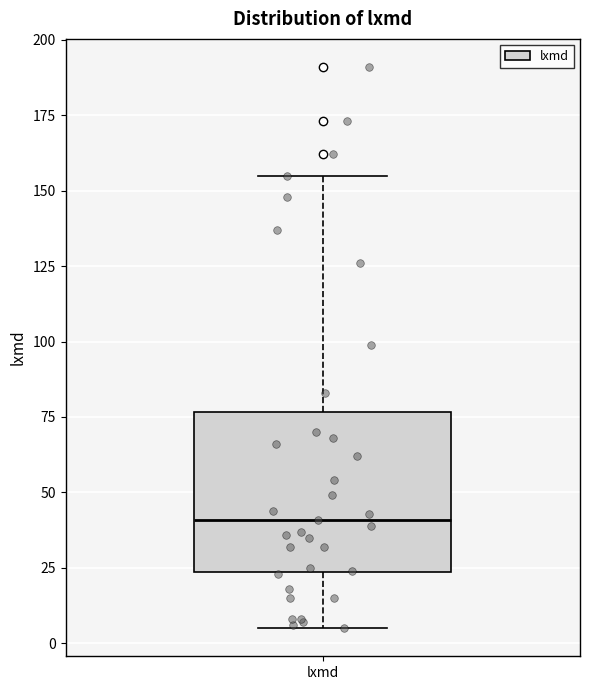

Read this box plot against the y-axis: the position of the median line, the range covered by the box, and the ends of both whiskers. The values are not printed on the chart, so give them approximately, as read against the axis.

median 40, box 25 to 75, whiskers 5 to 155